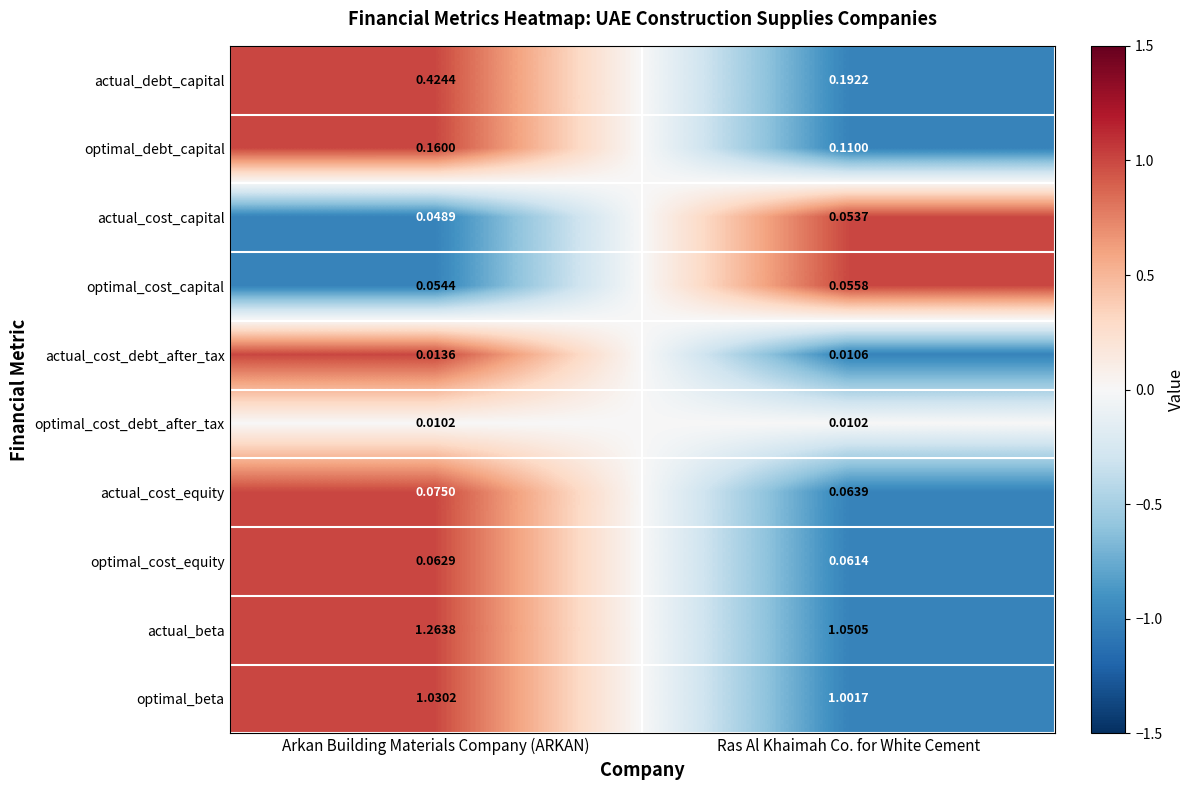

Between Arkan Building Materials Company (ARKAN) and Ras Al Khaimah Co. for White Cement, which series saw the biggest shift?

actual_debt_capital